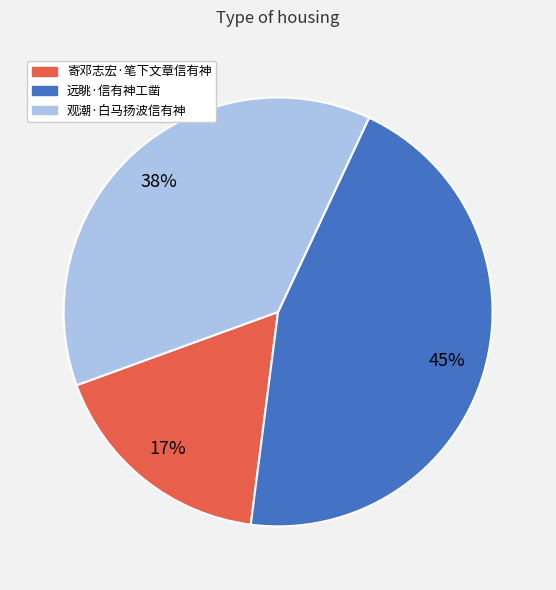

Rank the categories by value from highest to lowest.

远眺·信有神工凿, 观潮·白马扬波信有神, 寄邓志宏·笔下文章信有神